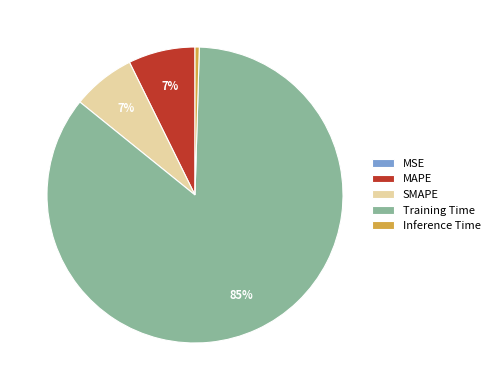

What percentage is the SMAPE slice, to the nearest percent?

7%